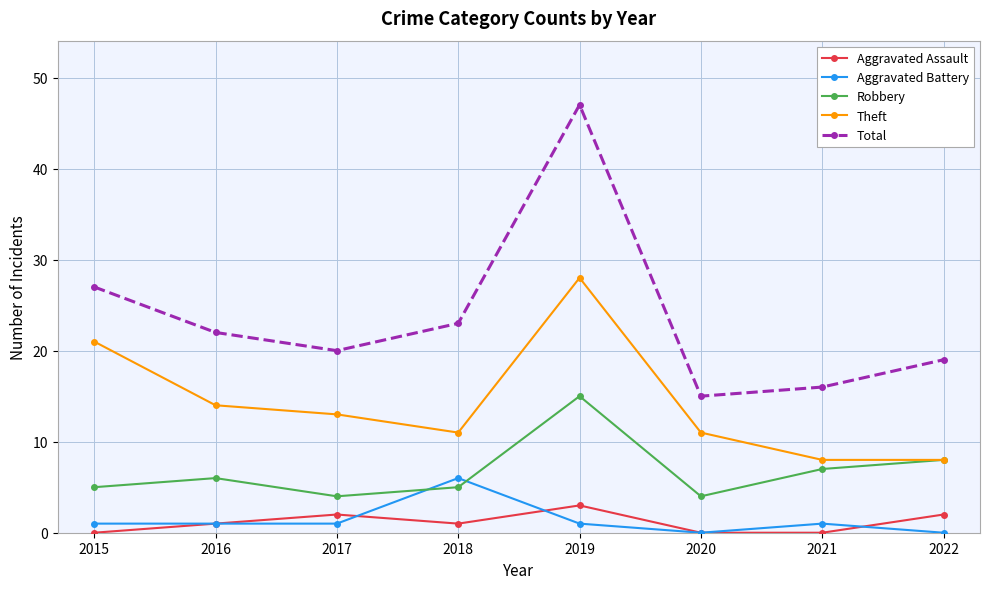

At which label does Aggravated Battery reach its peak?

2018